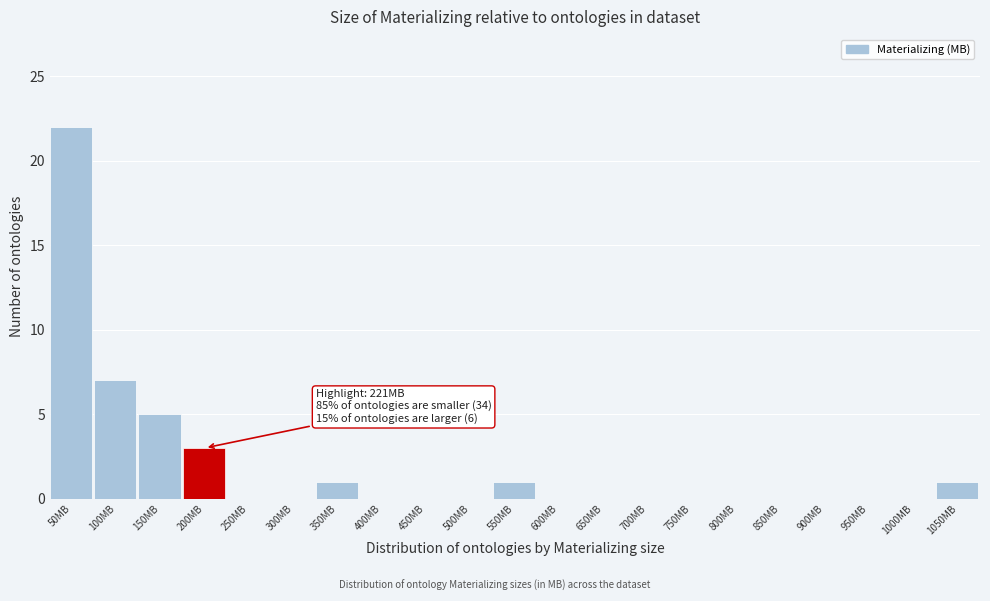

Reading left to right, transcribe all the data shown in this chart.

50MB=22	100MB=7	150MB=5	200MB=3	250MB=0	300MB=0	350MB=1	400MB=0	450MB=0	500MB=0	550MB=1	600MB=0	650MB=0	700MB=0	750MB=0	800MB=0	850MB=0	900MB=0	950MB=0	1000MB=0	1050MB=1